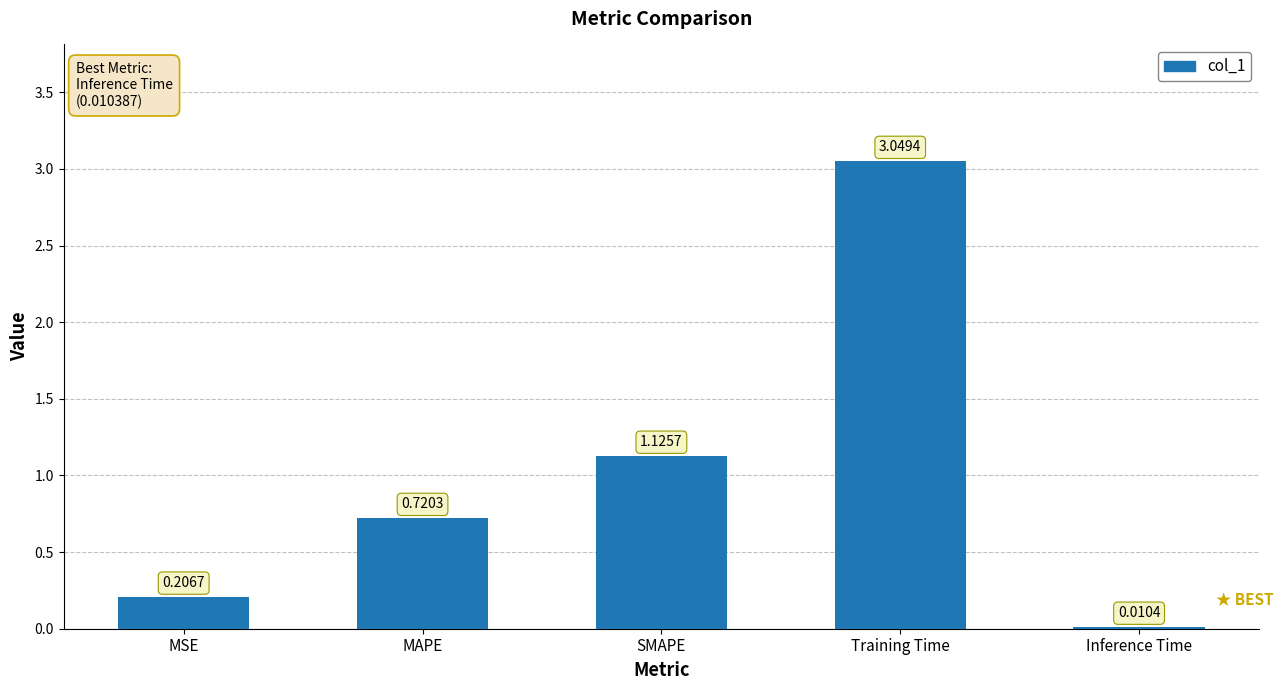

Which category has the highest value across all series?

Training Time